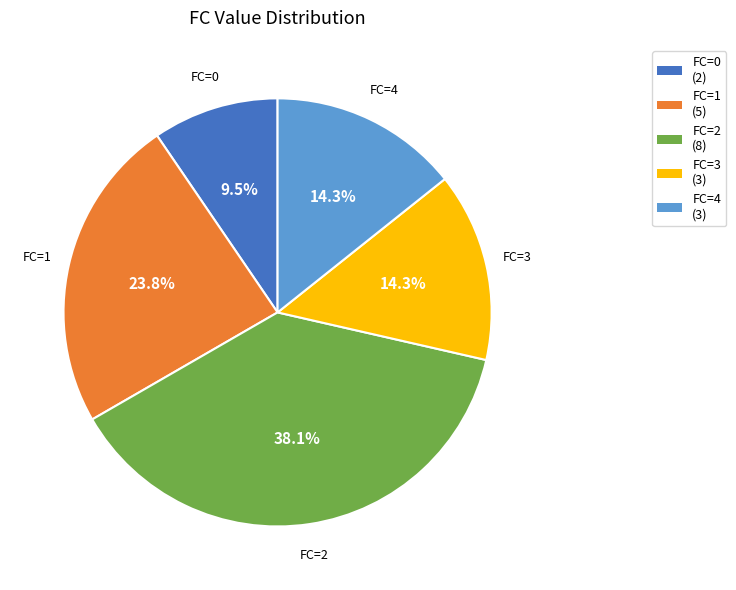

What is the total percentage of FC=0 and FC=4?

23.8%